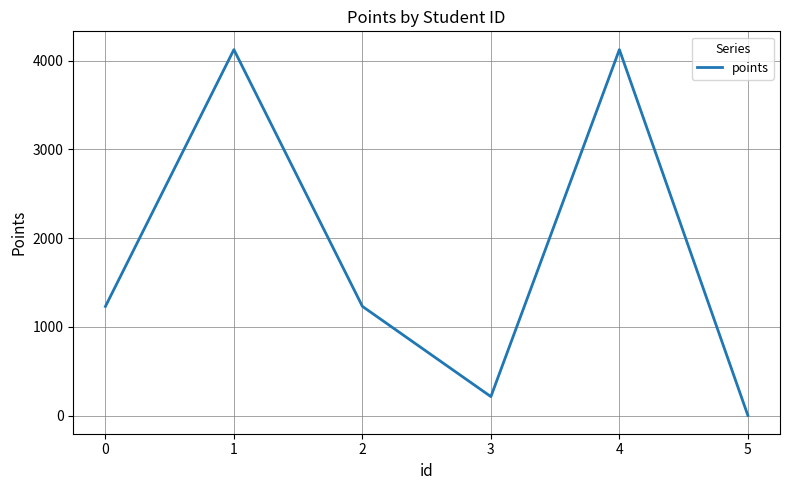

Where is the first local minimum?

3